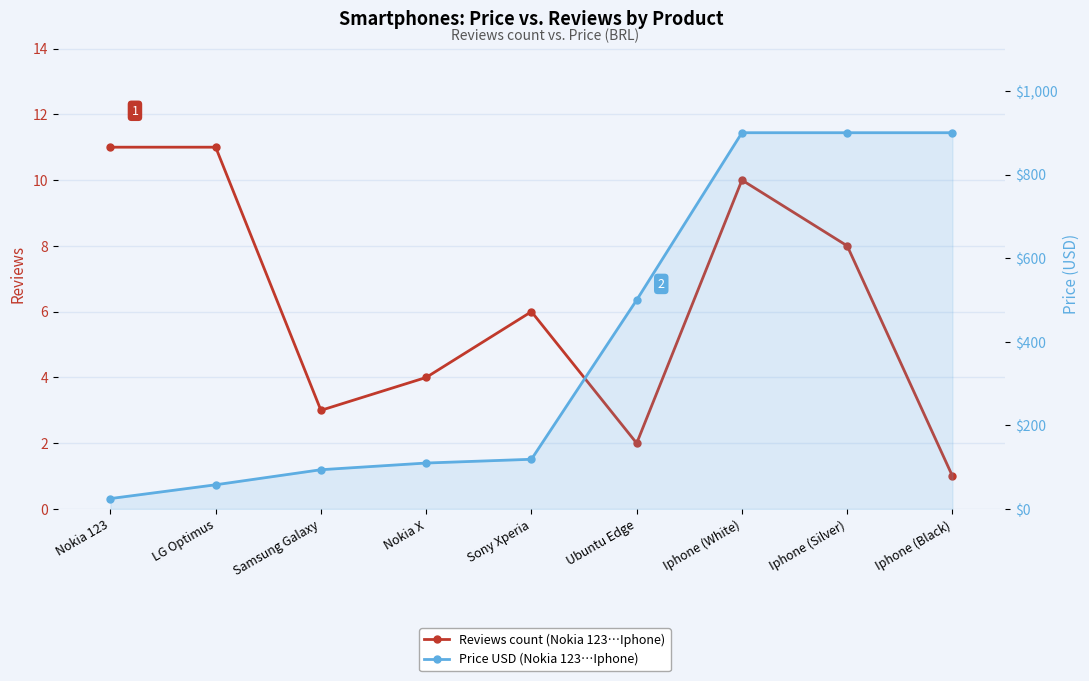

At which category does the chart reach its peak across all series?

Iphone (White)